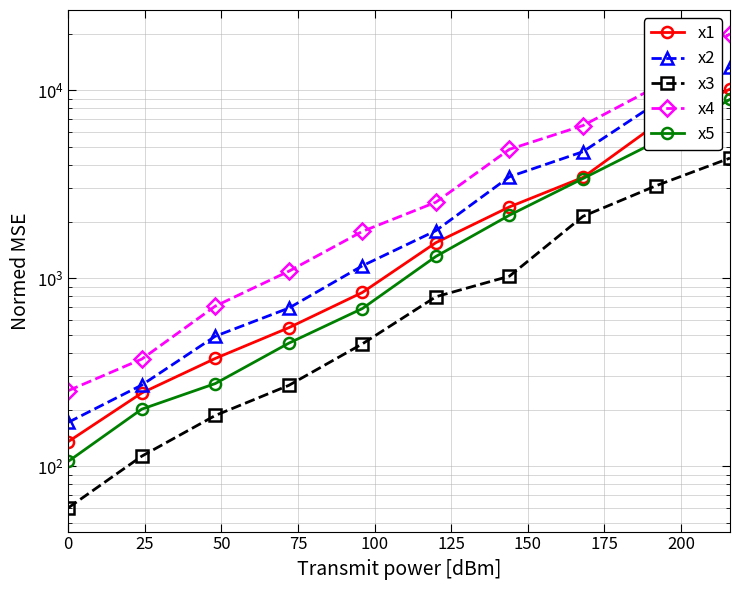

True or false: x5 has a value of 689 at 100.

True